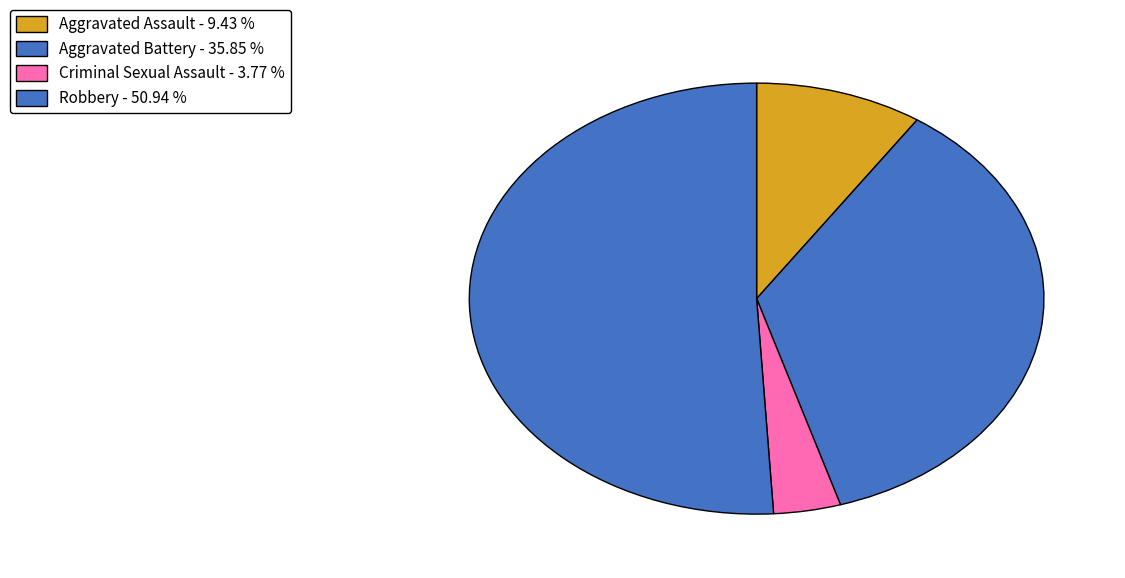

How many slices are in this pie chart?

4